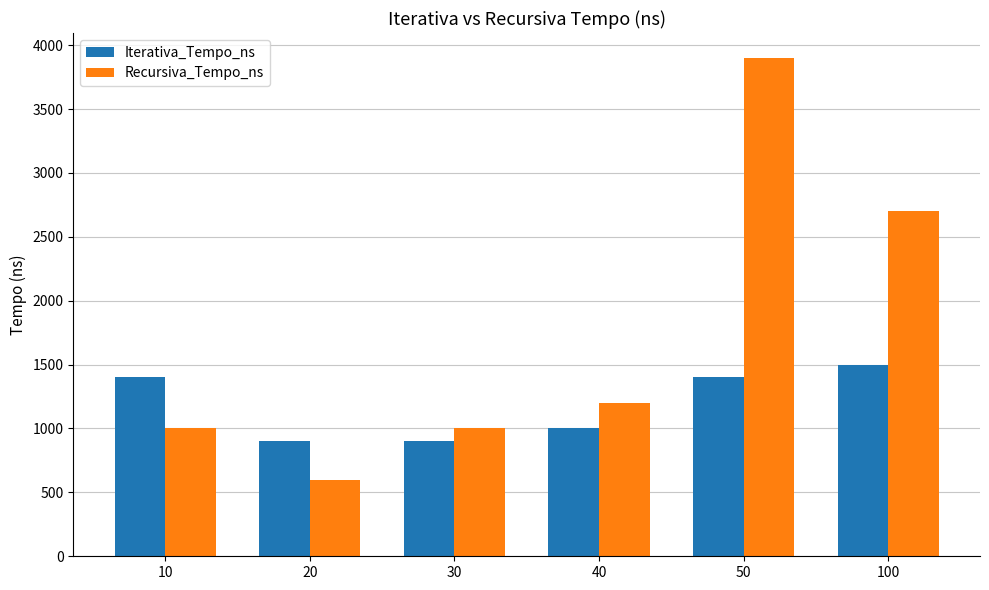

The Recursiva_Tempo_ns series shows 2700 at 100. True or false?

True